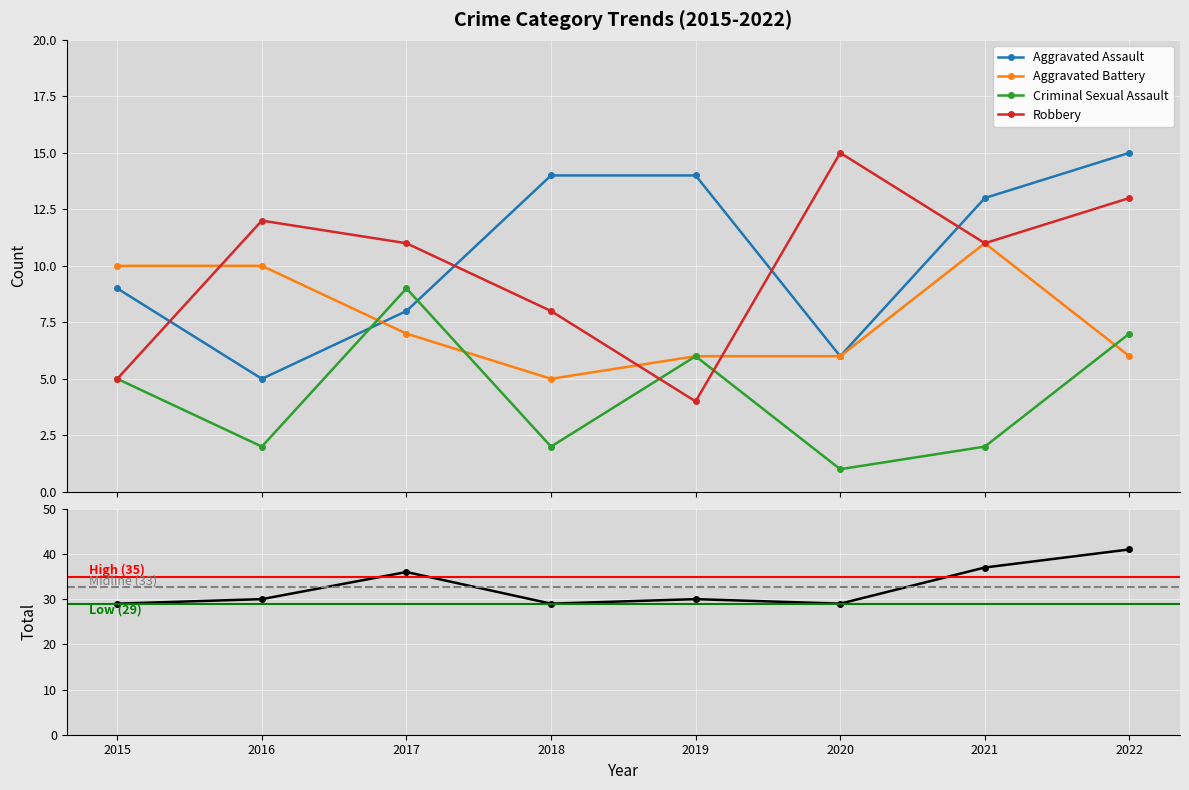

At which label does Criminal Sexual Assault reach its minimum?

2020